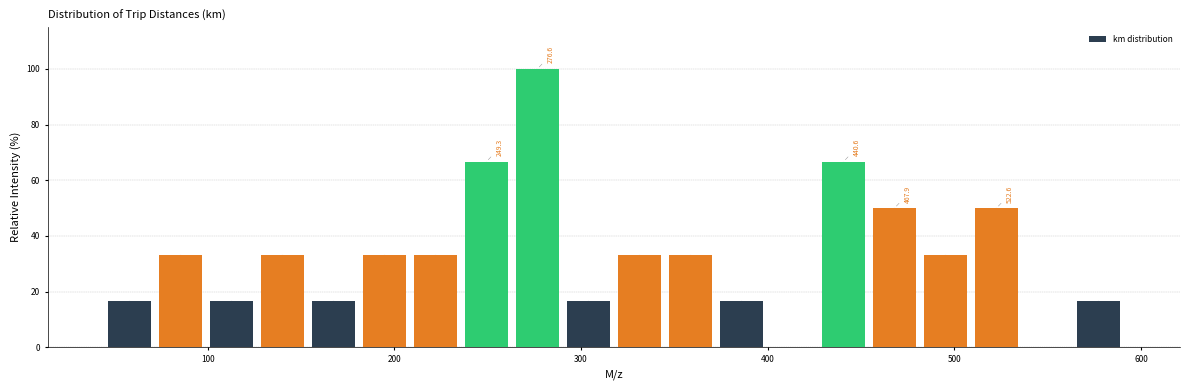

Around what value on the x-axis is the tallest bar? Give the approximate position of its centre, as read against the axis.

280